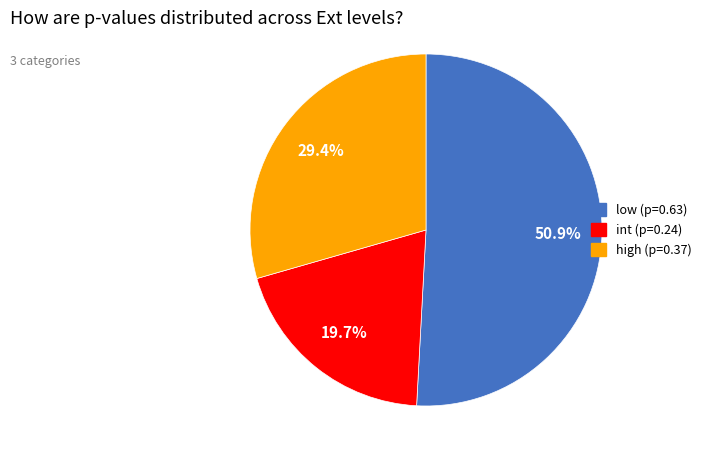

How many segments does this pie chart have?

3